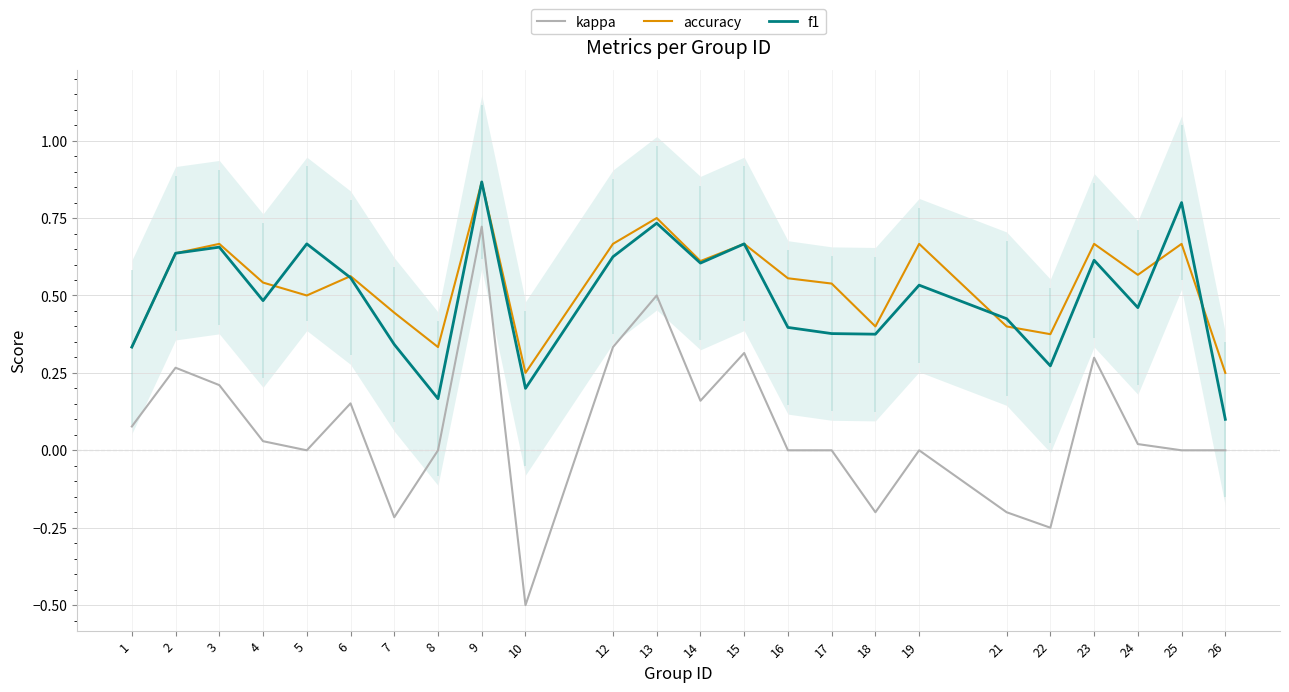

After their last crossing, which series has the higher values: accuracy or f1?

accuracy